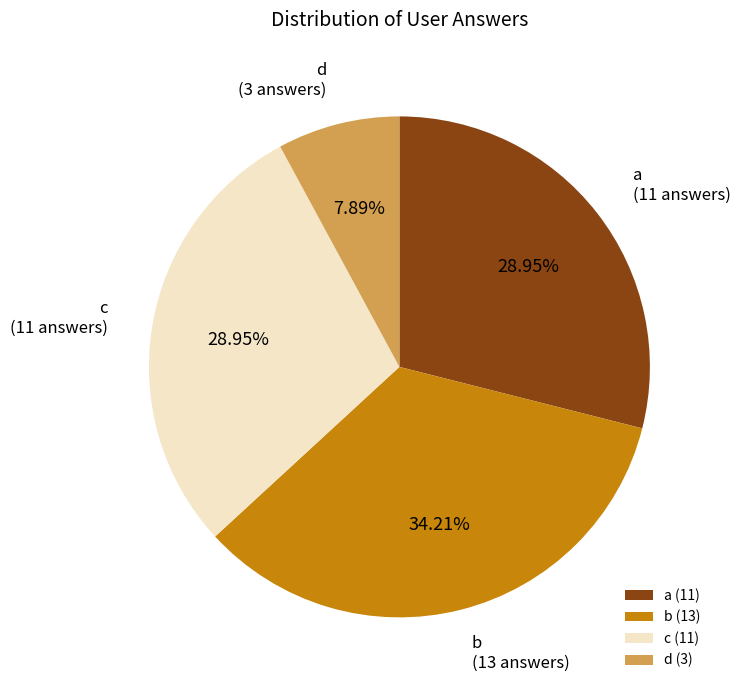

Is there a majority slice in this chart?

No